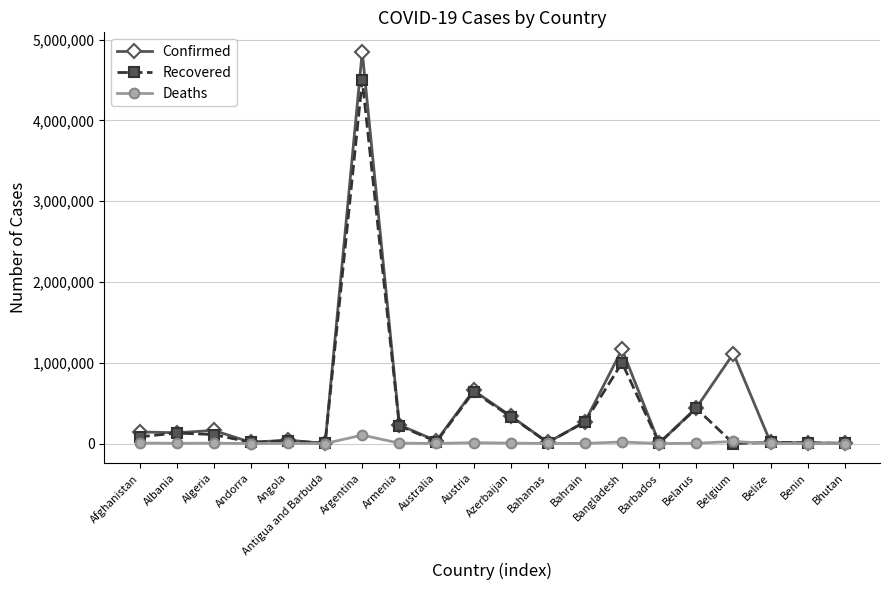

True or false: Recovered has more than 0 points higher than both neighbors.

True